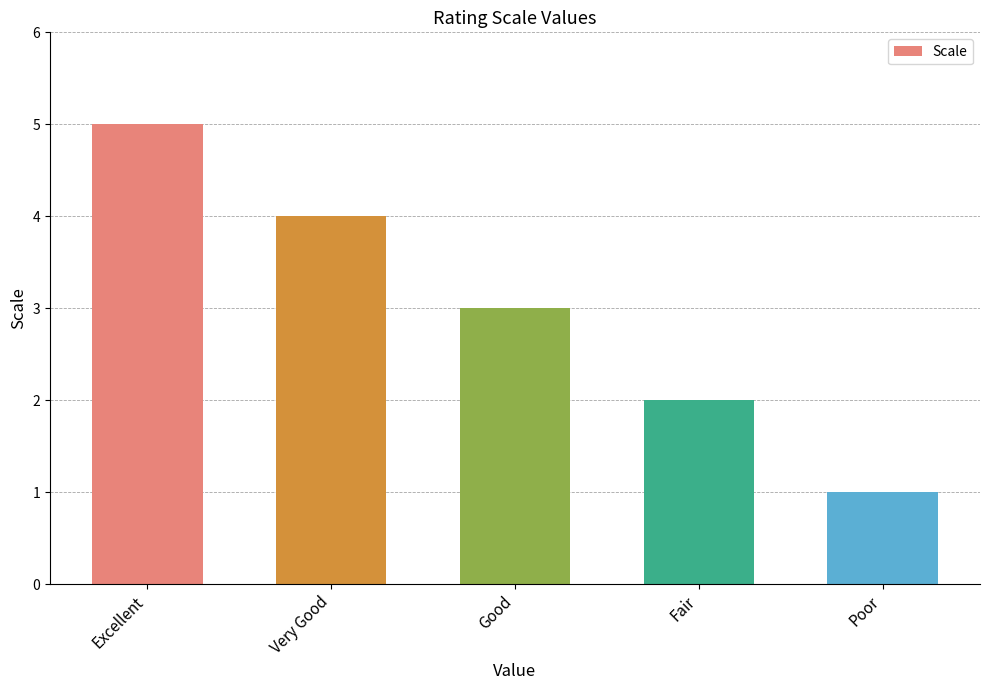

What is the maximum value shown in the chart?

5